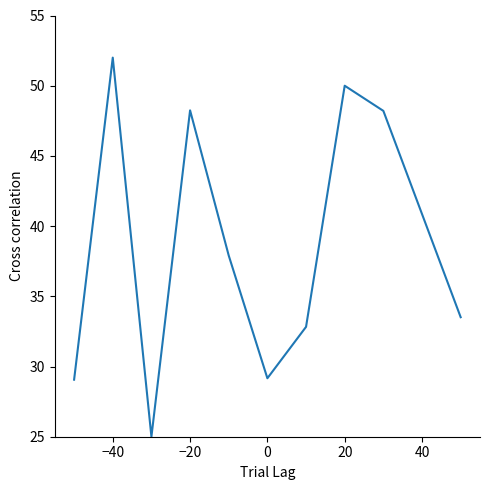

What is the minimum value shown in the chart?

25.0